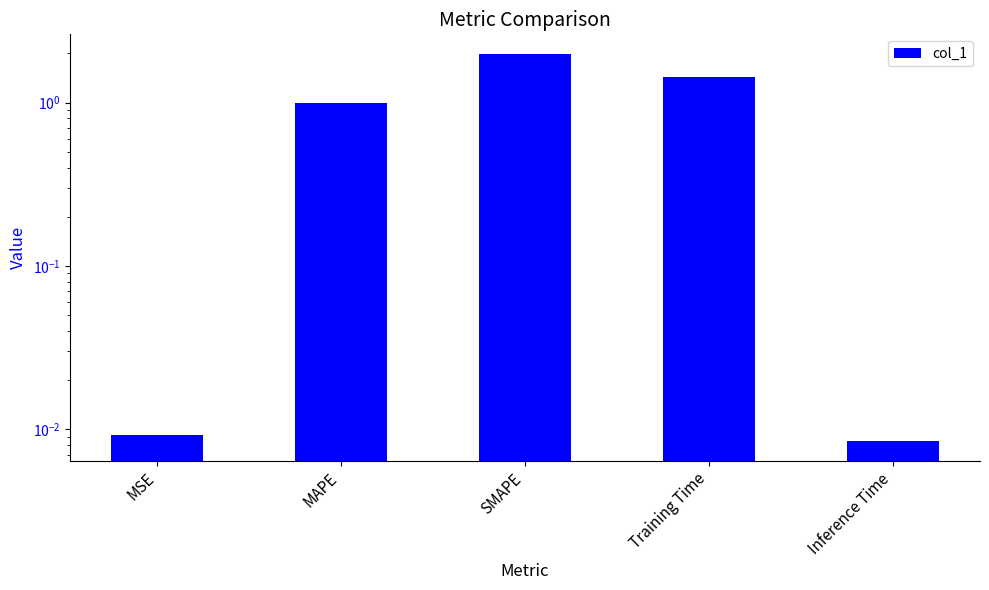

What is the sum of the values at MAPE and MSE?

1.0